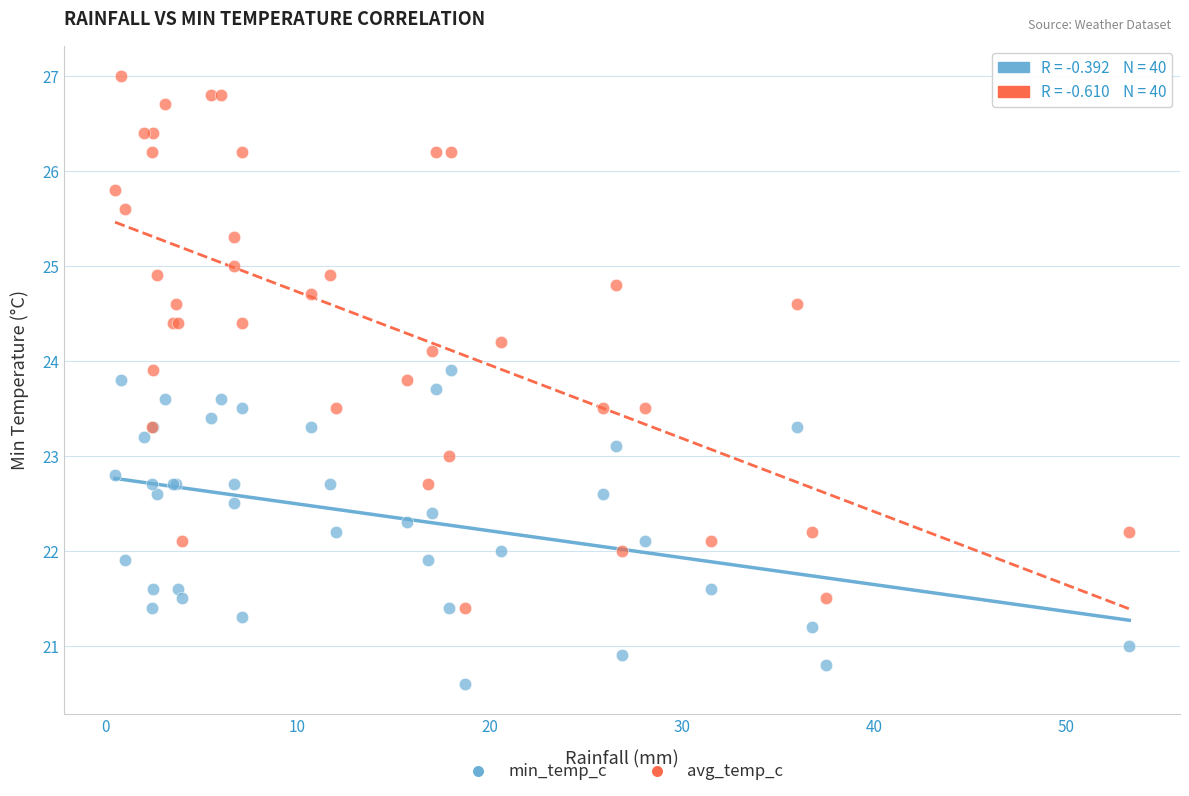

Which series contains the lowest Y value?

min_temp_c